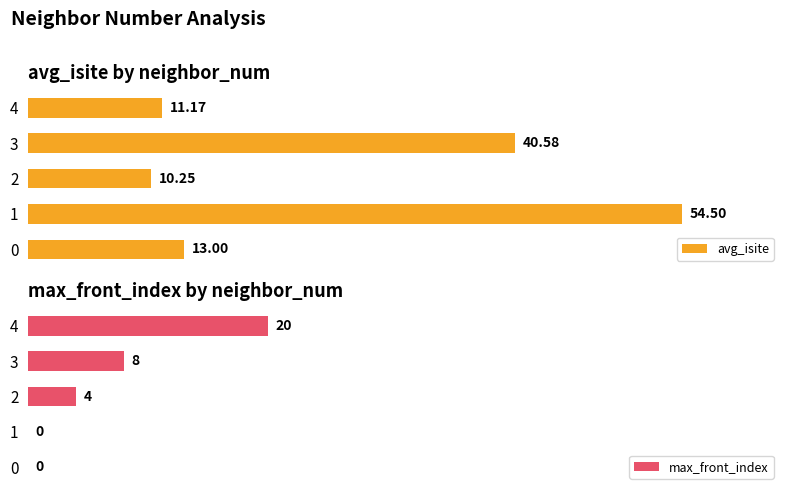

What value does the max_front_index series have at 3?

8.0